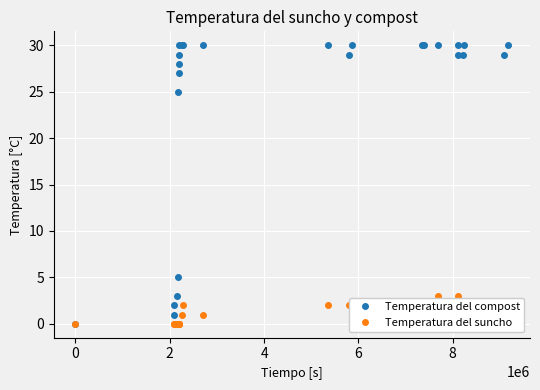

Reading right to left, extract all data points from this chart.

Temperatura del compost: 30	29	30	29	30	29	30	30	30	30	29	30	30	30	30	30	29	28	27	25	5	3	2	1	0
Temperatura del suncho: 0	1	1	2	2	3	3	2	1	2	2	2	1	2	1	0	0	0	0	0	0	0	0	0	0